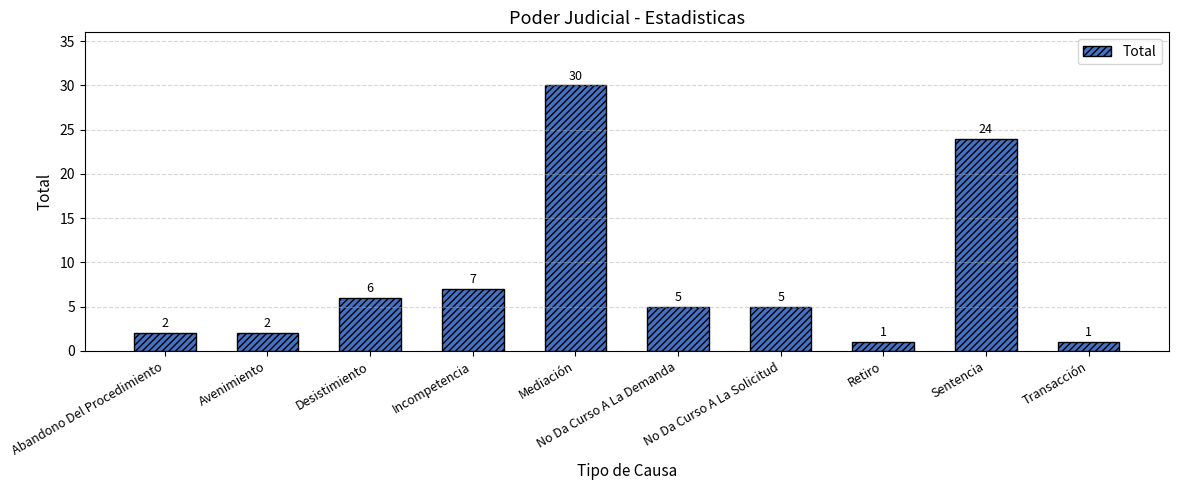

At which category does the chart reach its peak across all series?

Mediación